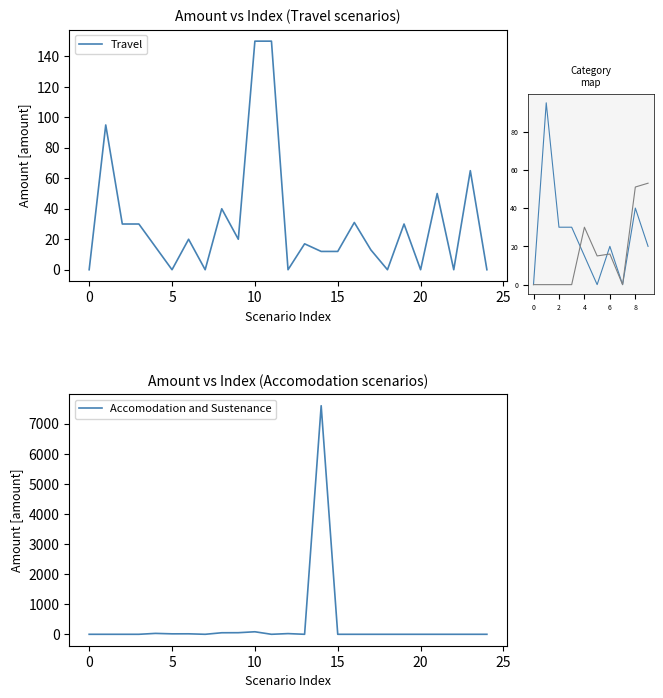

Rank the series by their average value, from lowest to highest.

Travel, Accomodation and Sustenance